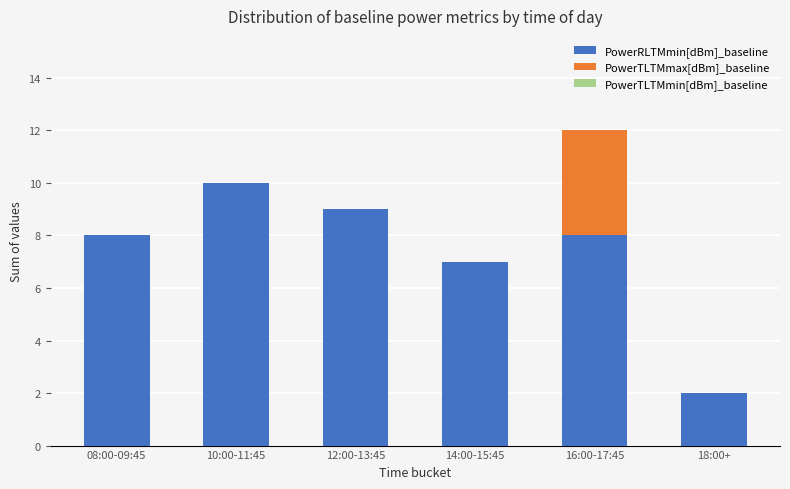

Which category has the highest value in the PowerRLTMmin[dBm]_baseline series?

10:00-11:45